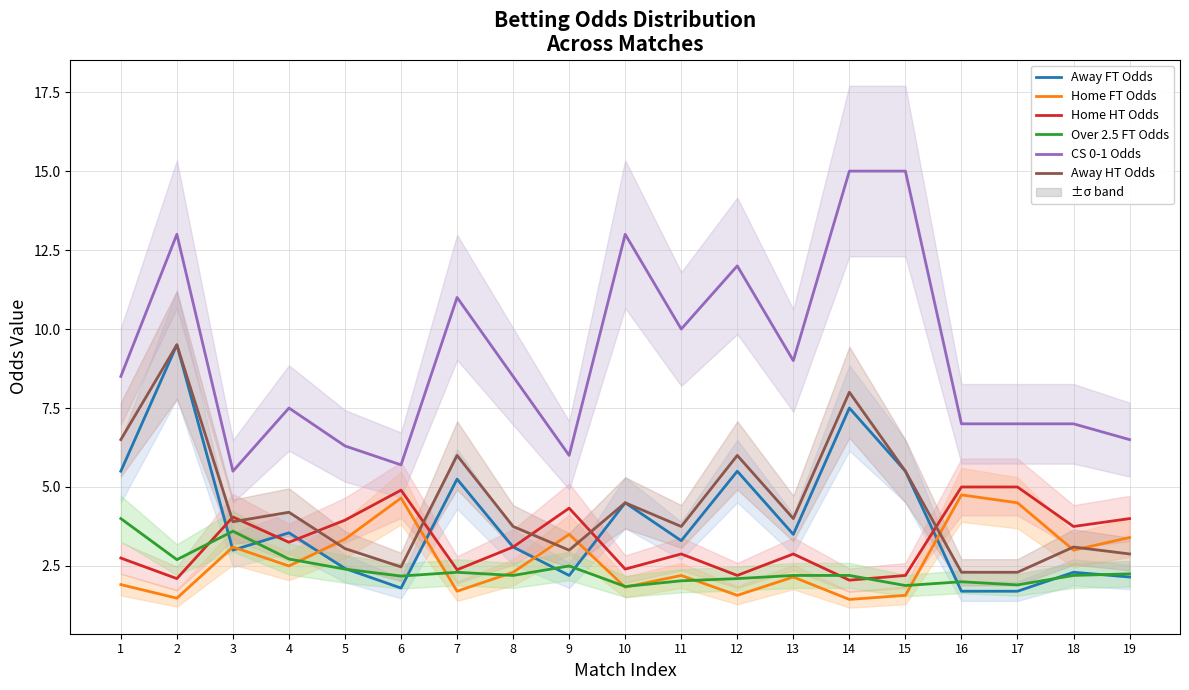

Which series has the largest total across all categories?

CS 0-1 Odds